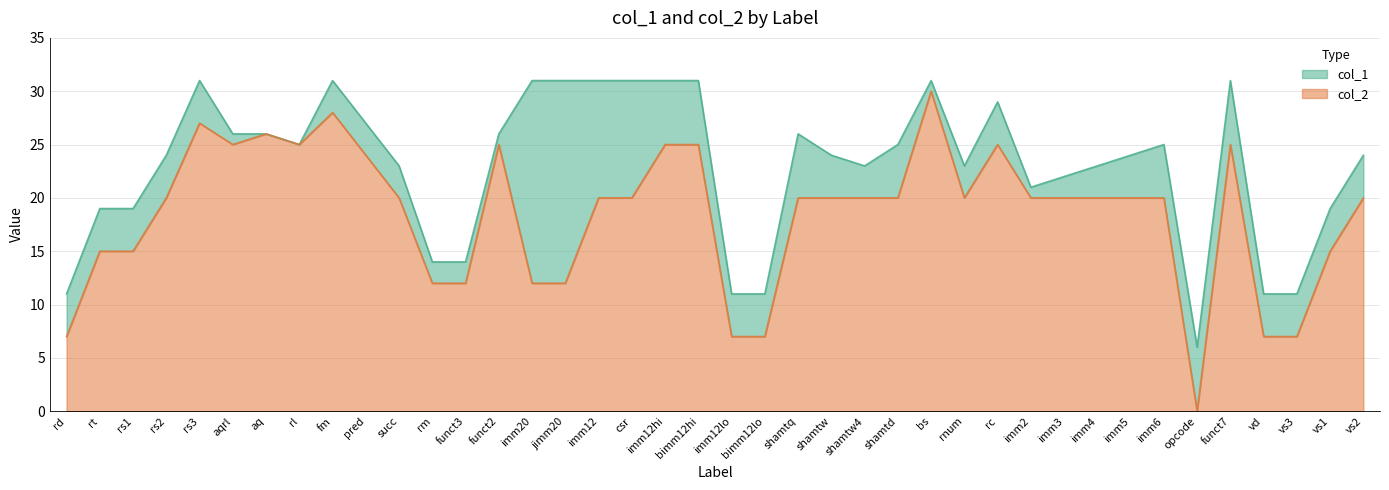

Reading left to right, what are all the values shown in this chart?

col_1: rd=11	rt=19	rs1=19	rs2=24	rs3=31	aqrl=26	aq=26	rl=25	fm=31	pred=27	succ=23	rm=14	funct3=14	funct2=26	imm20=31	jimm20=31	imm12=31	csr=31	imm12hi=31	bimm12hi=31	imm12lo=11	bimm12lo=11	shamtq=26	shamtw=24	shamtw4=23	shamtd=25	bs=31	rnum=23	rc=29	imm2=21	imm3=22	imm4=23	imm5=24	imm6=25	opcode=6	funct7=31	vd=11	vs3=11	vs1=19	vs2=24
col_2: rd=7	rt=15	rs1=15	rs2=20	rs3=27	aqrl=25	aq=26	rl=25	fm=28	pred=24	succ=20	rm=12	funct3=12	funct2=25	imm20=12	jimm20=12	imm12=20	csr=20	imm12hi=25	bimm12hi=25	imm12lo=7	bimm12lo=7	shamtq=20	shamtw=20	shamtw4=20	shamtd=20	bs=30	rnum=20	rc=25	imm2=20	imm3=20	imm4=20	imm5=20	imm6=20	opcode=0	funct7=25	vd=7	vs3=7	vs1=15	vs2=20